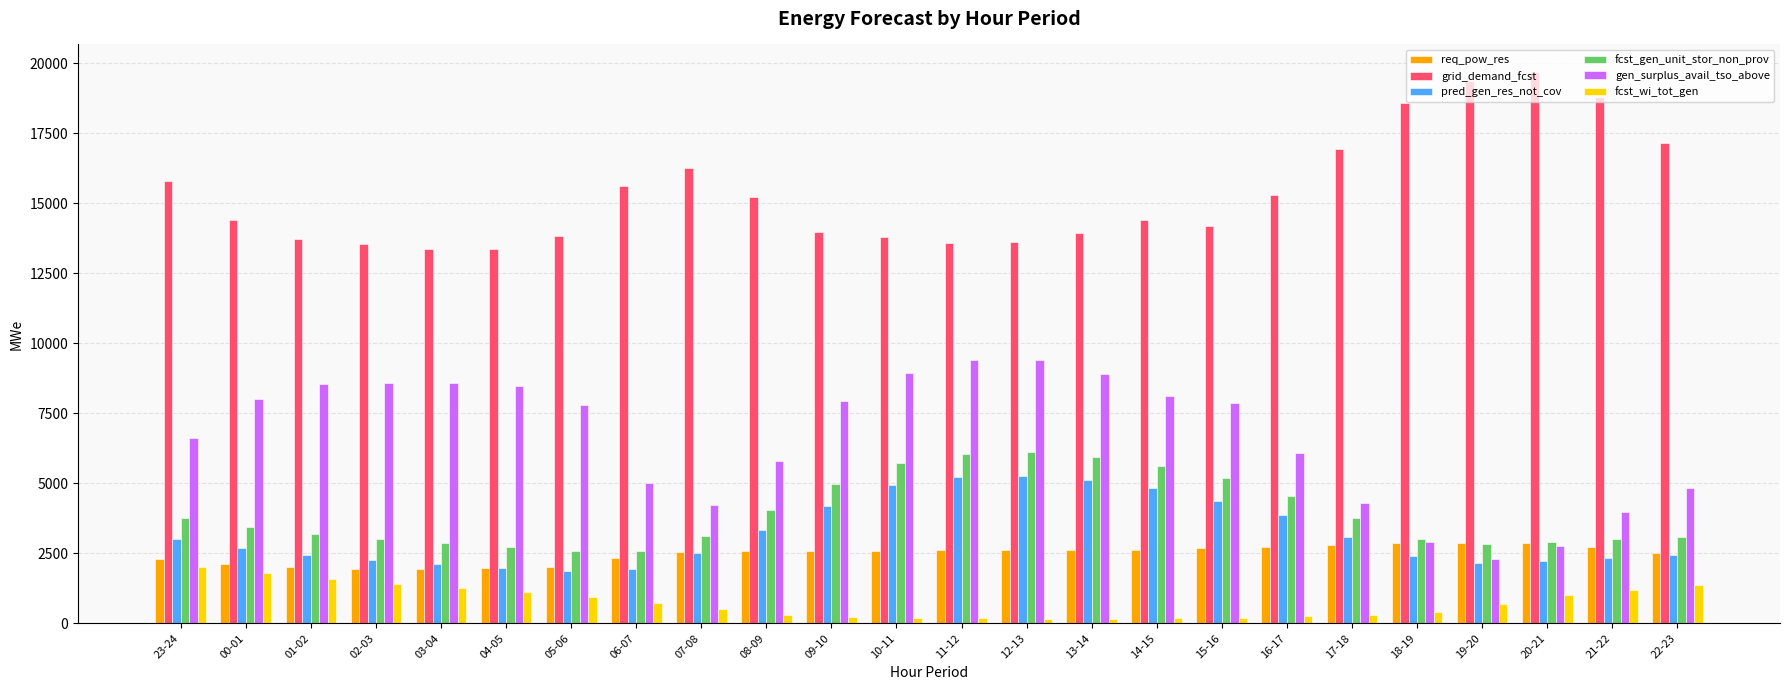

Is the value of grid_demand_fcst at 05-06 greater than the value of gen_surplus_avail_tso_above at 07-08?

Yes